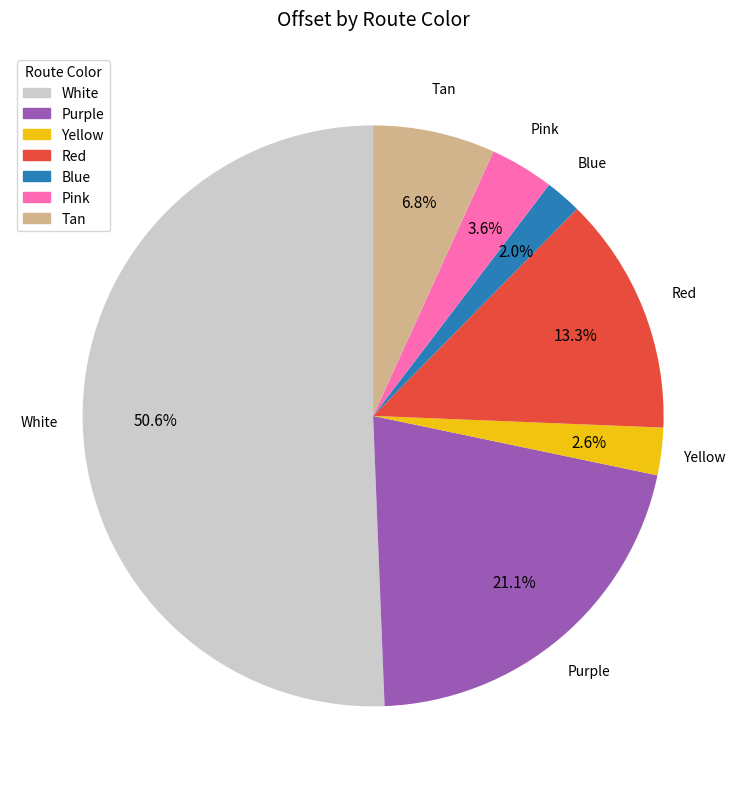

How many segments does this pie chart have?

7